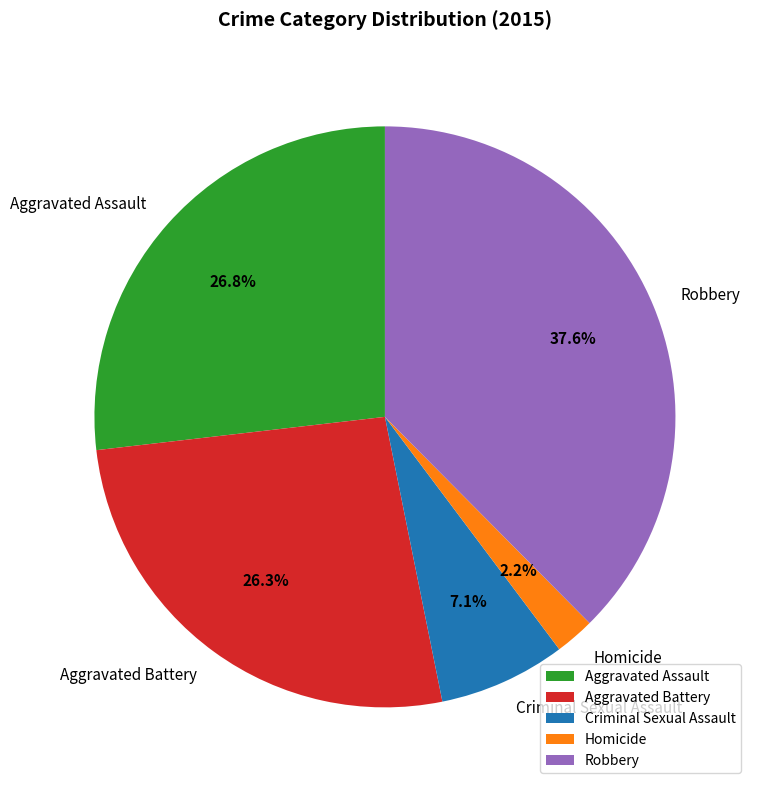

Which category has the biggest portion of the pie?

Robbery